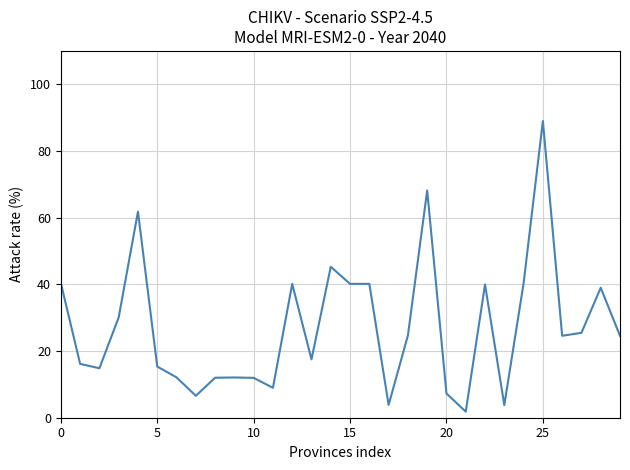

What is the maximum value shown in the chart?

89.0